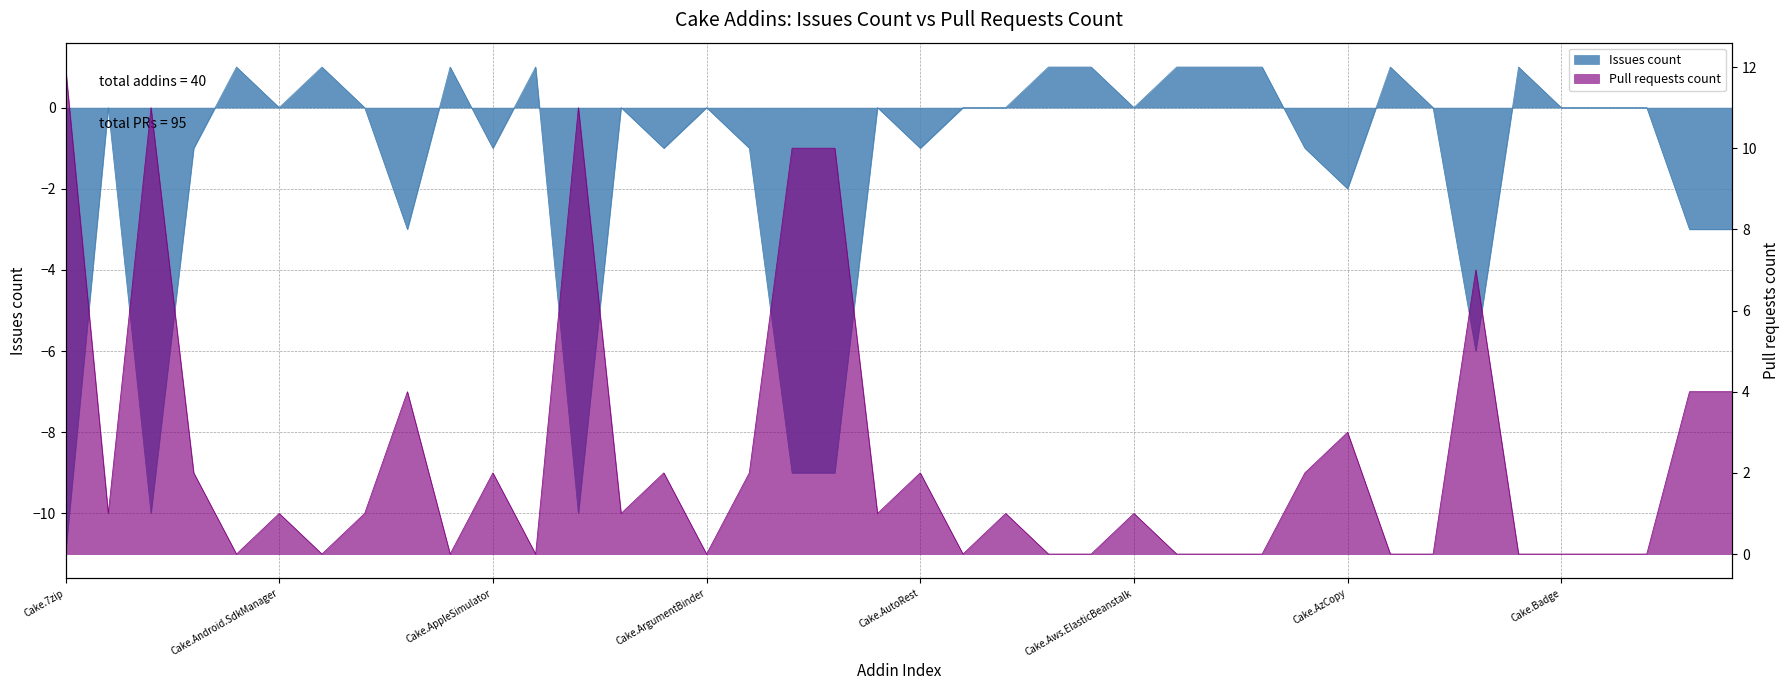

How many lines are shown in the chart?

2